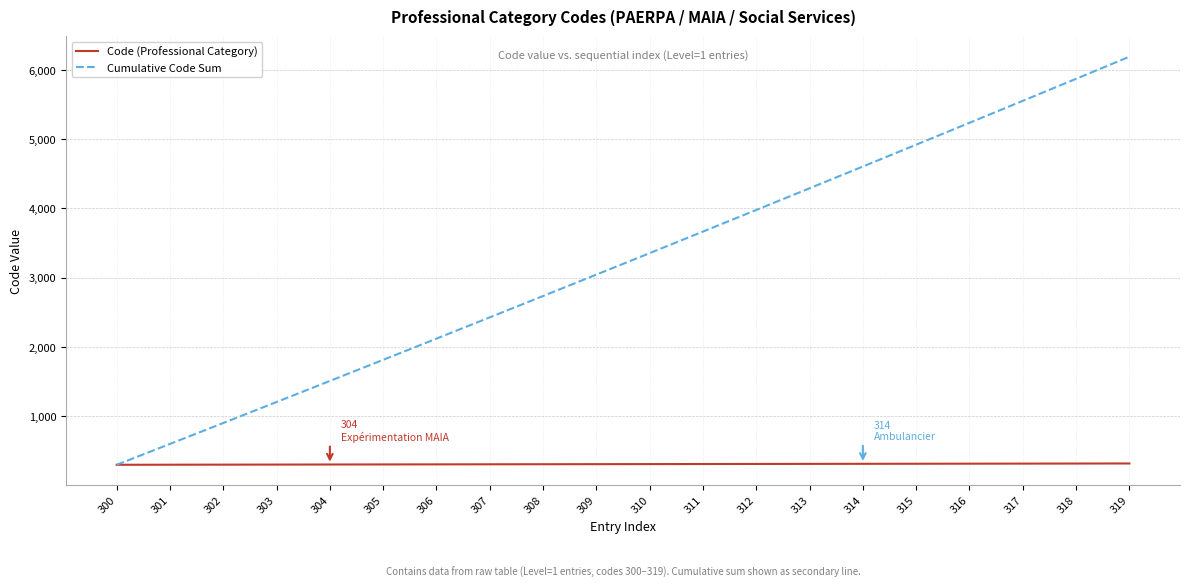

Where is Cumulative Code Sum nearest to the value 3245?

310